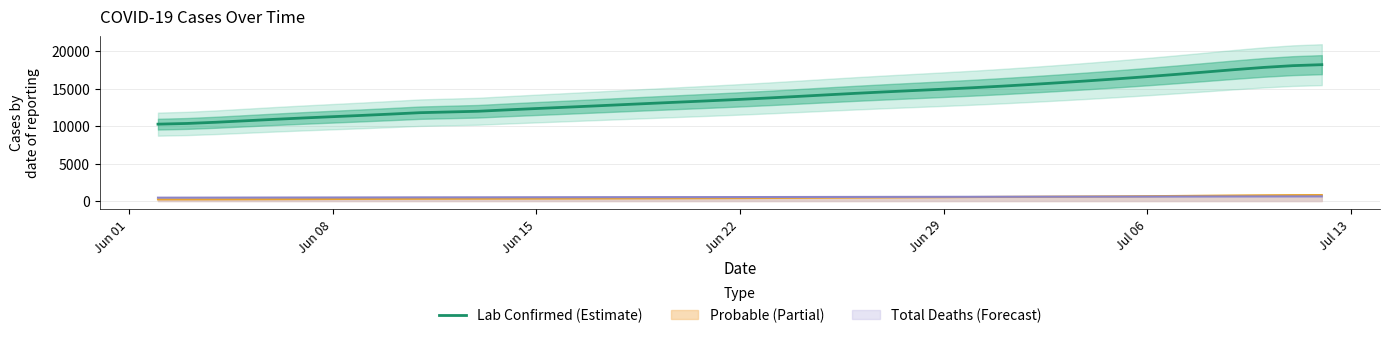

True or false: the data has more than 0 interior local peaks.

False